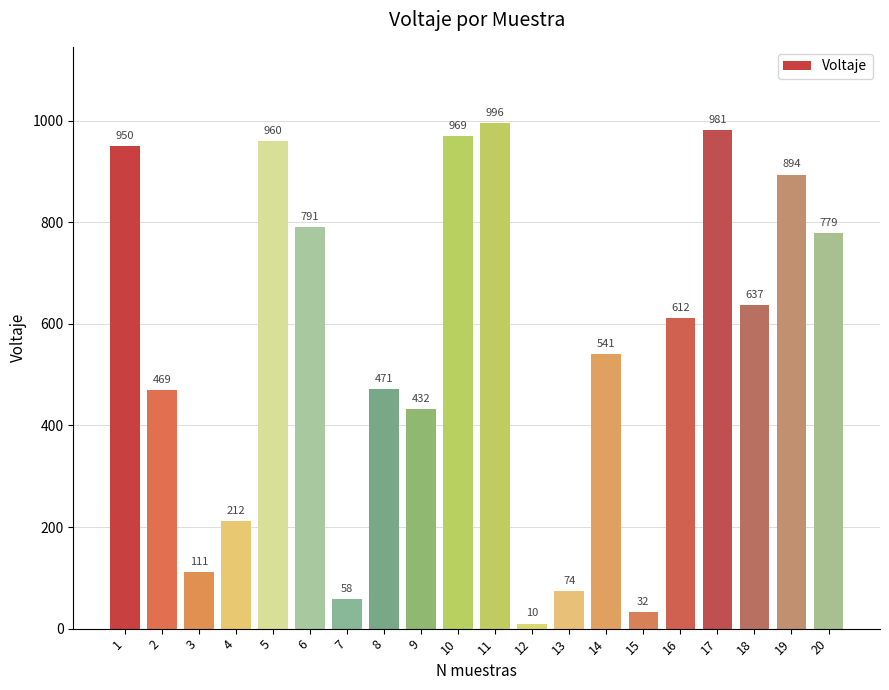

Approximately how many times larger is the value at 7 compared to 6?

0.1